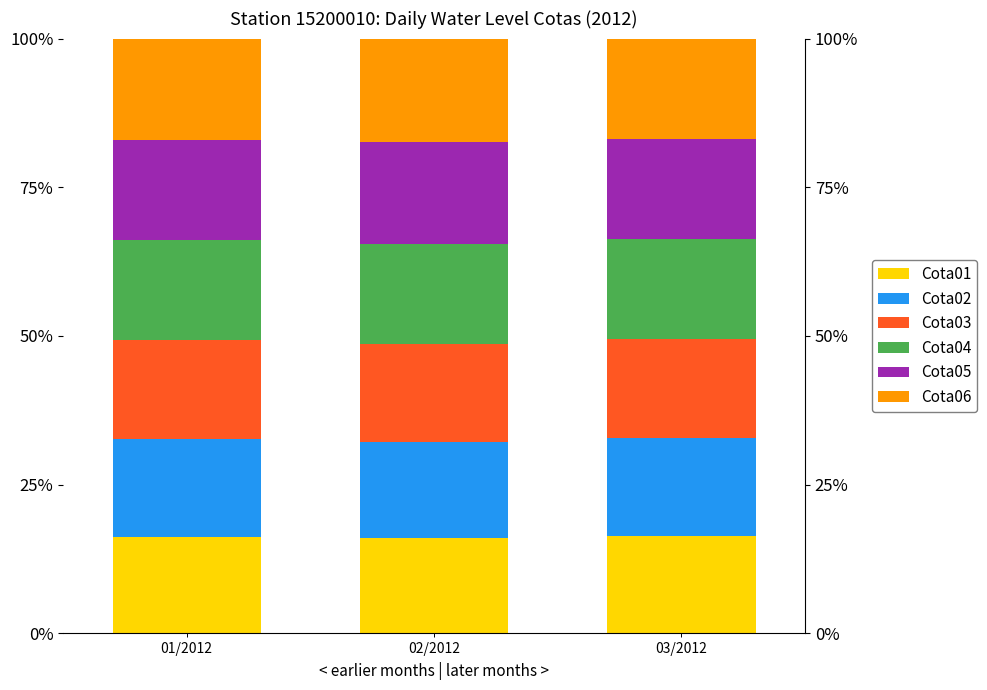

What is the label of the 1st bar from the right?

03/2012